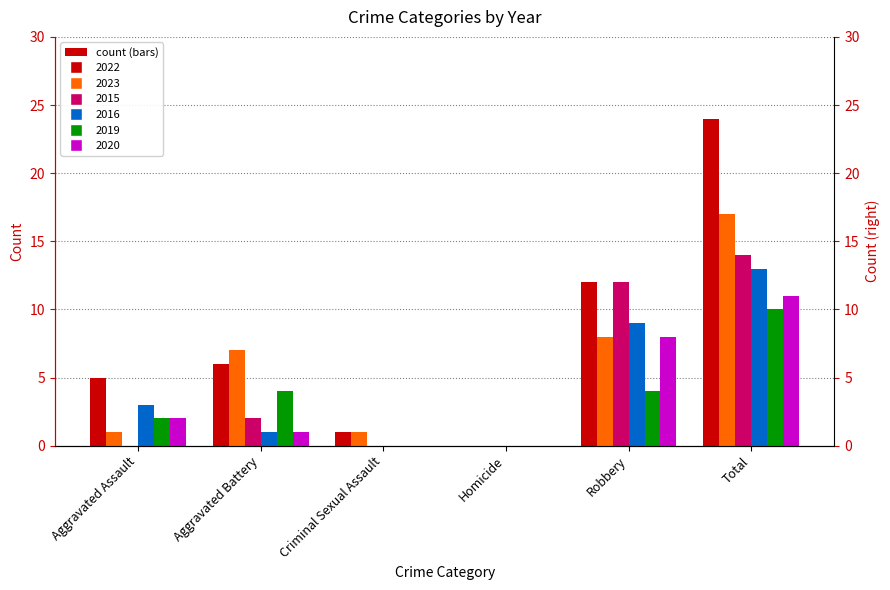

What position from the right is Criminal Sexual Assault?

4